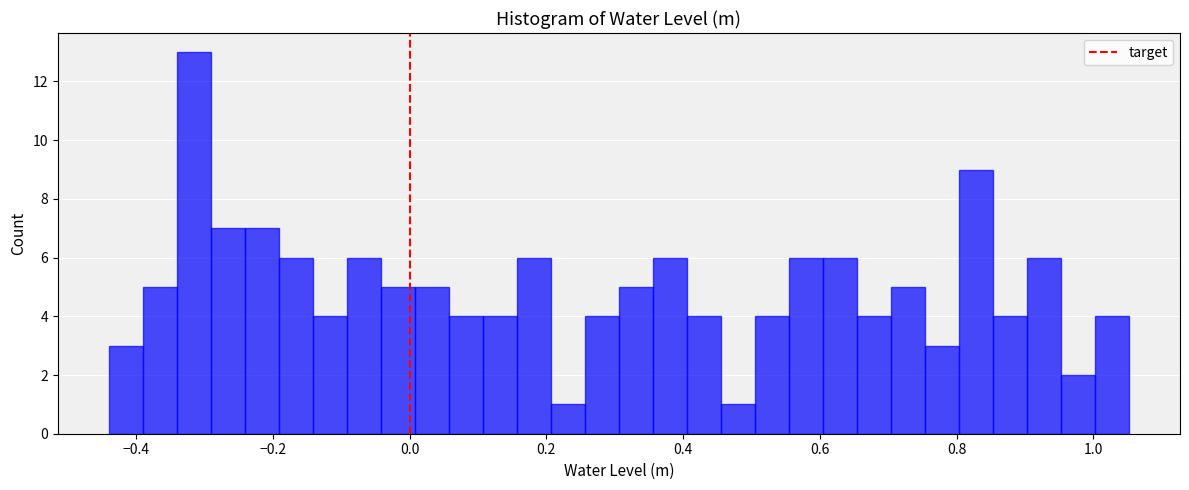

Around what value on the x-axis is the tallest bar? Give the approximate position of its centre, as read against the axis.

-0.32